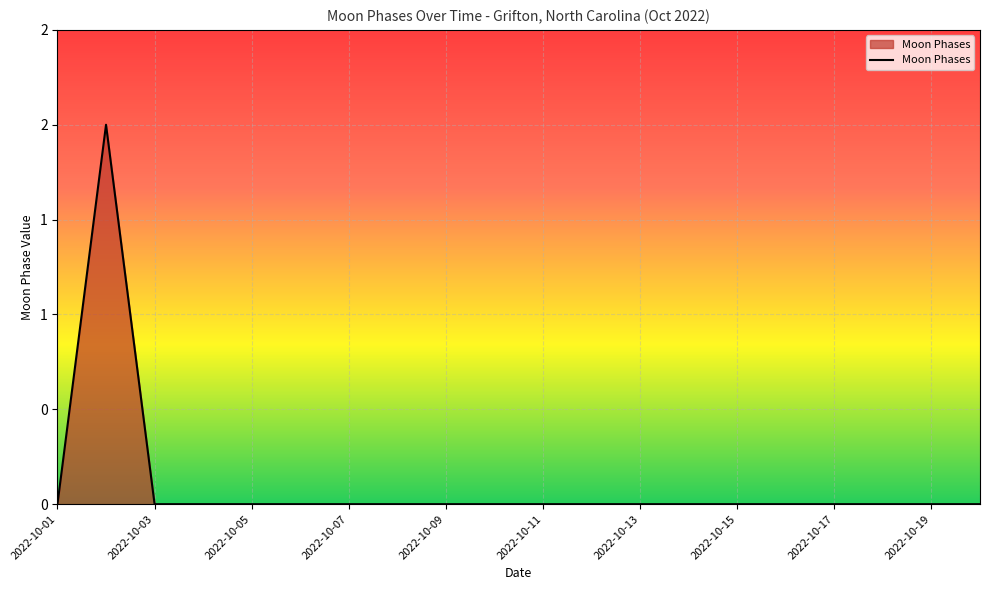

Does the chart have visible grid lines?

Yes